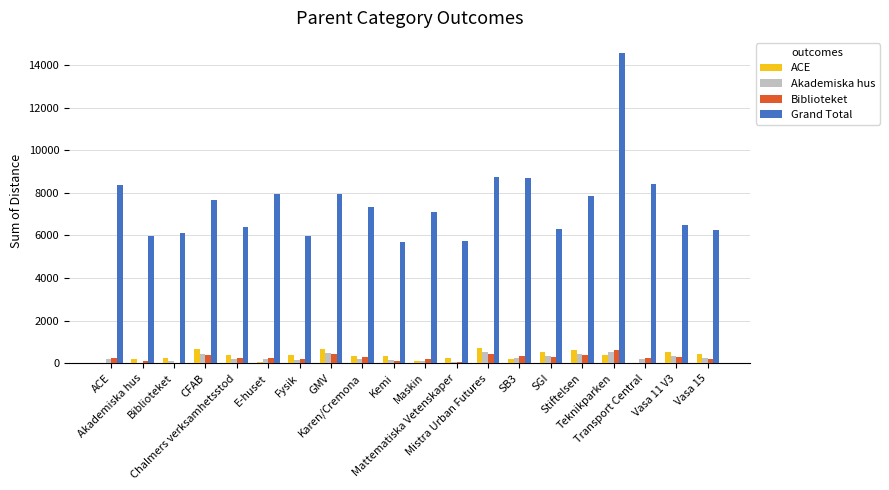

What is the spread (max minus min) of values at GMV?

7505.2